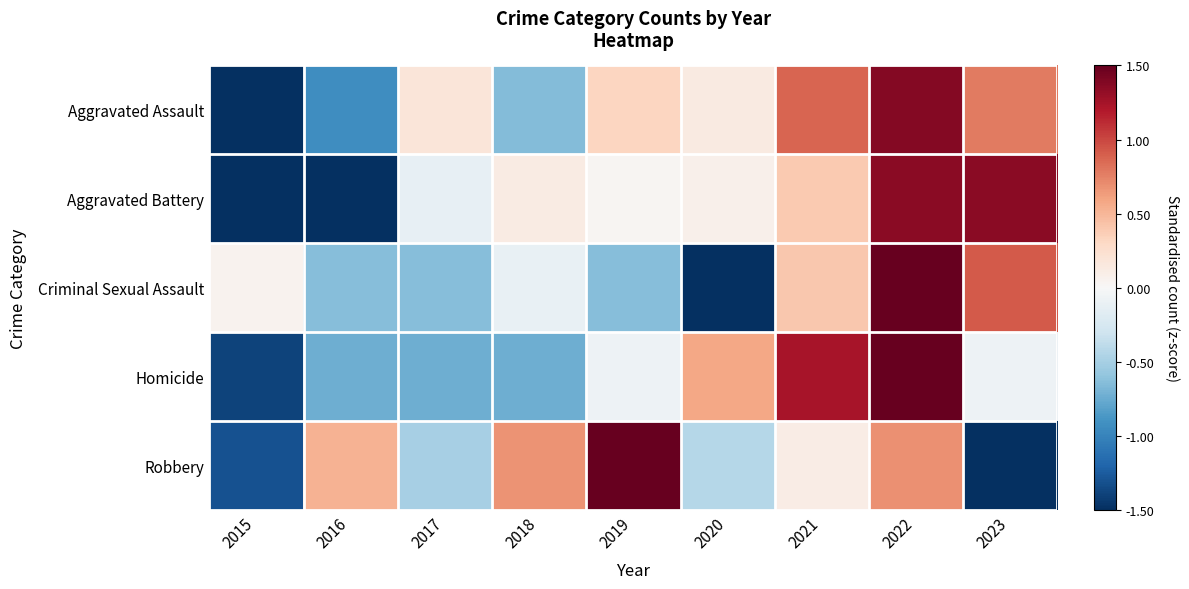

At which category does the chart reach its peak across all series?

2022